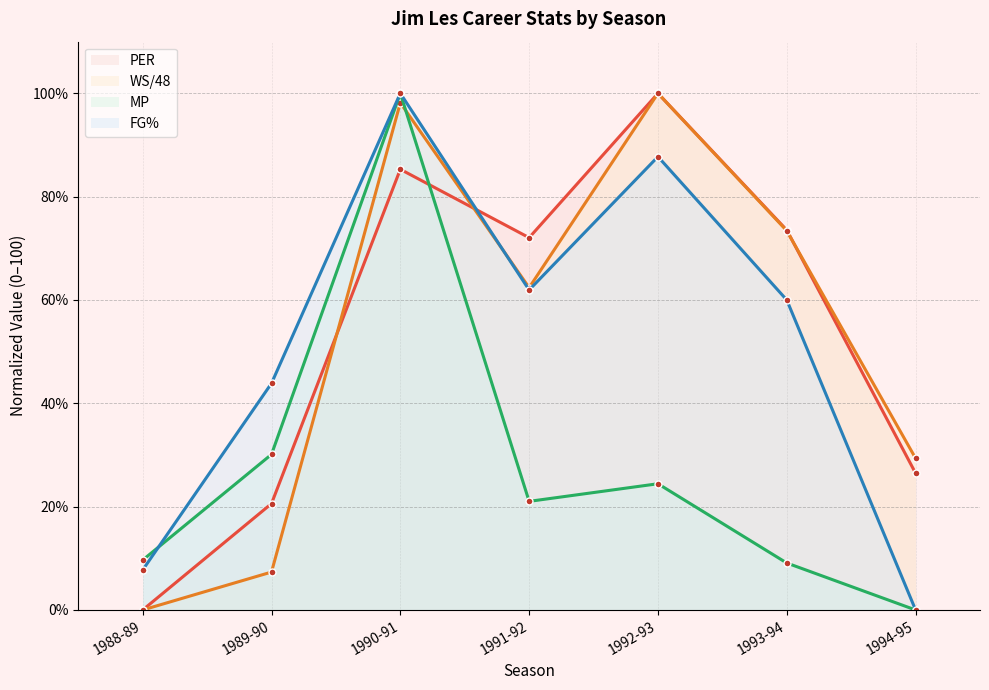

What is the spread (max minus min) of values at 1989-90?

36.5